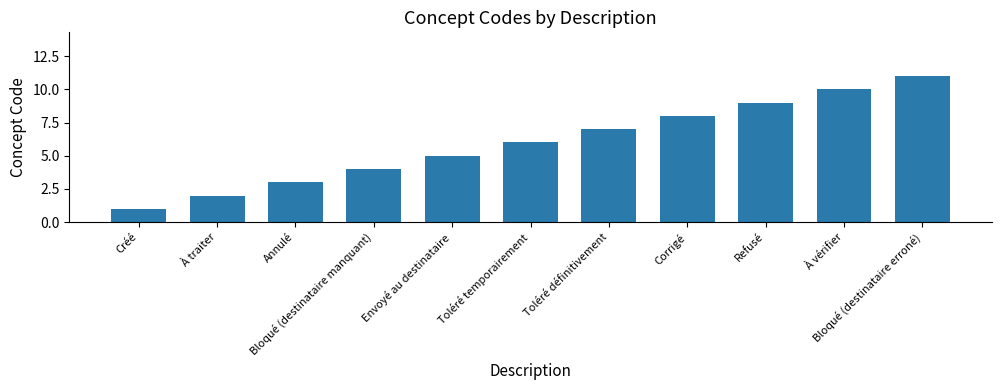

The chart shows a value of 10 at À vérifier. True or false?

True